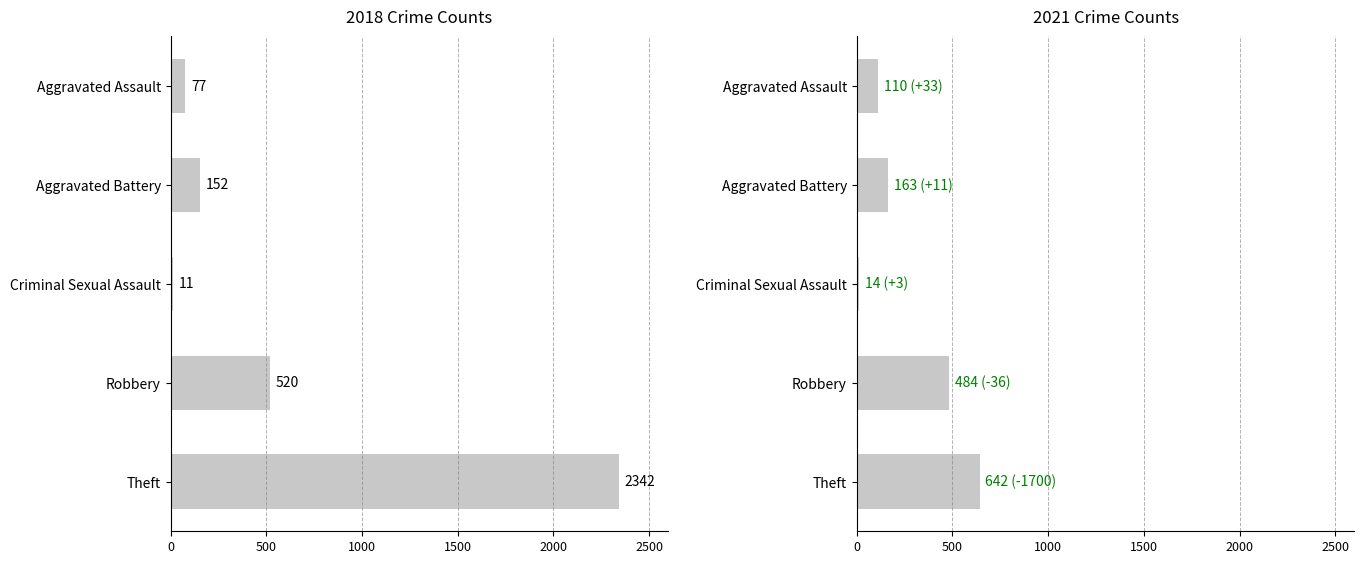

What is the label of the 2nd bar from the right?

Robbery